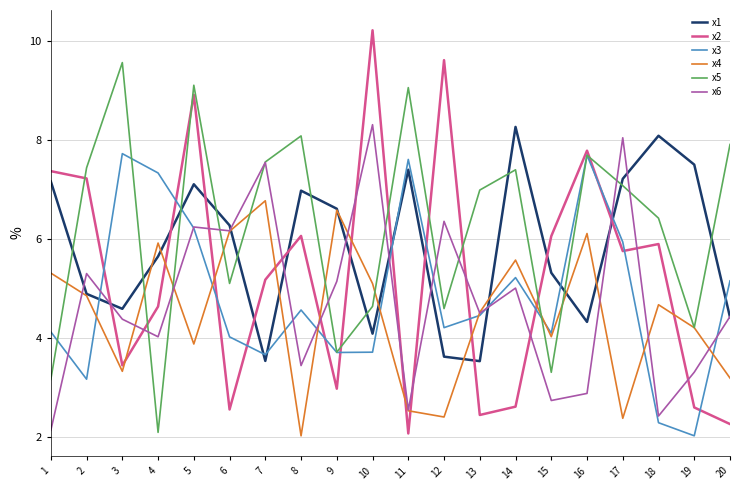

At 4, list the series in order from largest to smallest.

x3, x4, x1, x2, x6, x5